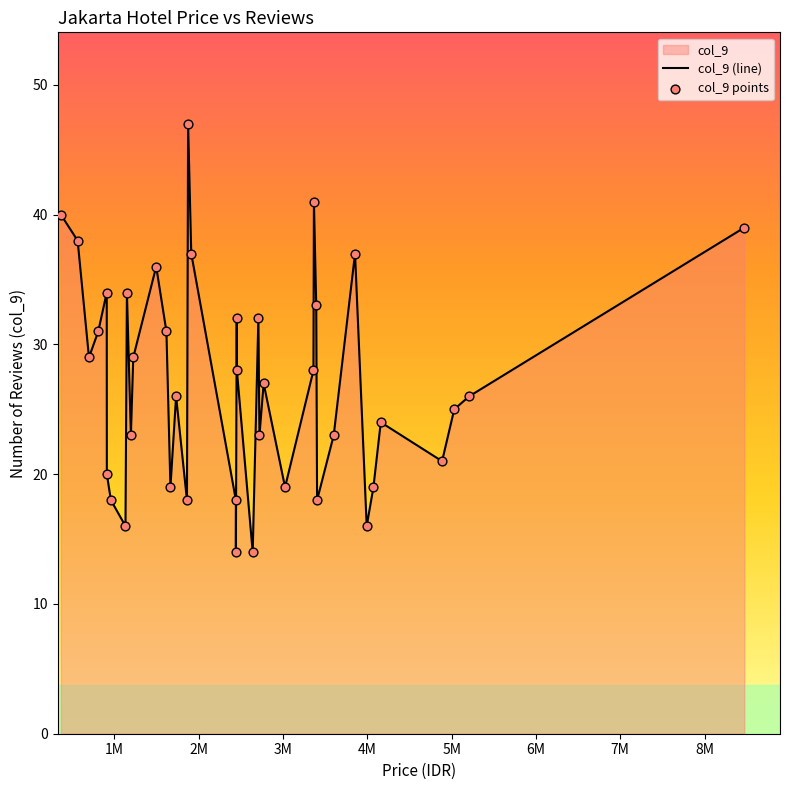

What is the ratio of the value at 36 to the value at 27?

1.3